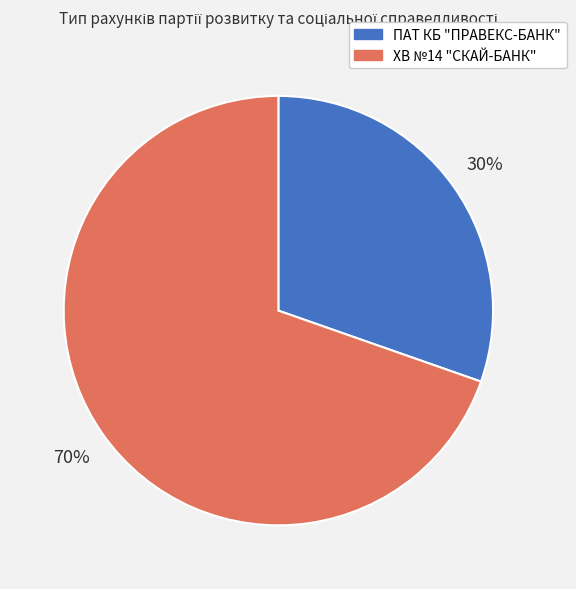

How many slices are in this pie chart?

2